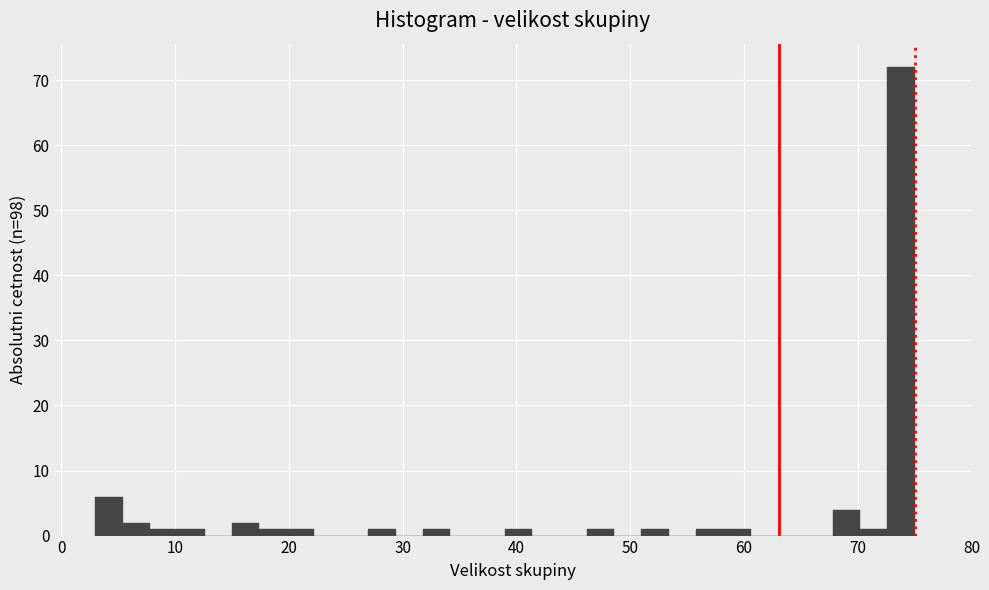

Around what value on the x-axis is the tallest bar? Give the approximate position of its centre, as read against the axis.

74